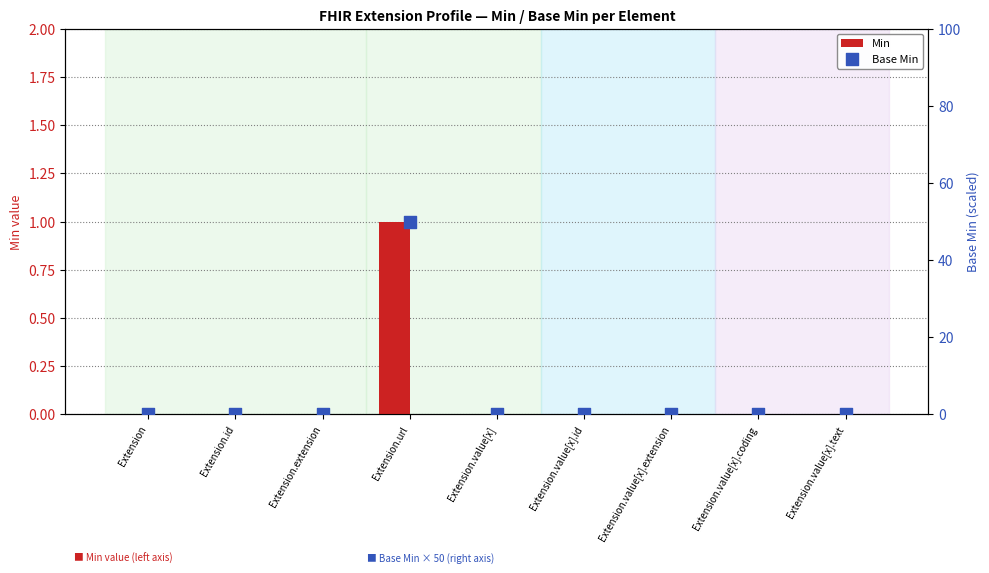

Is the value of Base Min at Extension.value[x] greater than the value of Min at Extension.id?

No